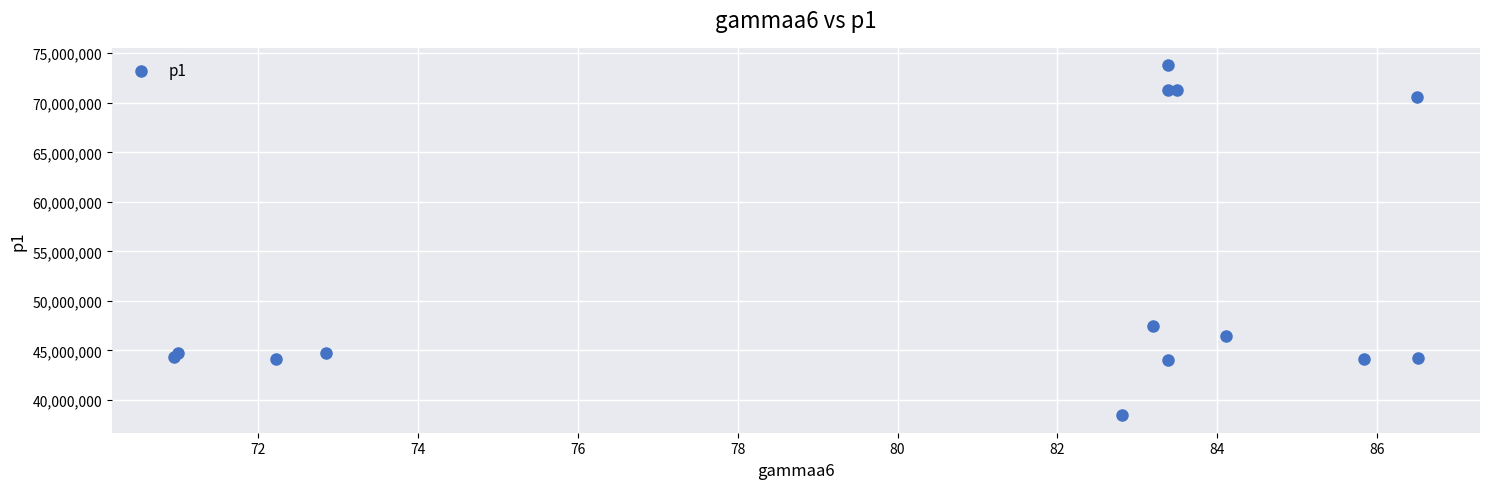

What Y value in the scatter plot is closest to 56123905?

47465836.4